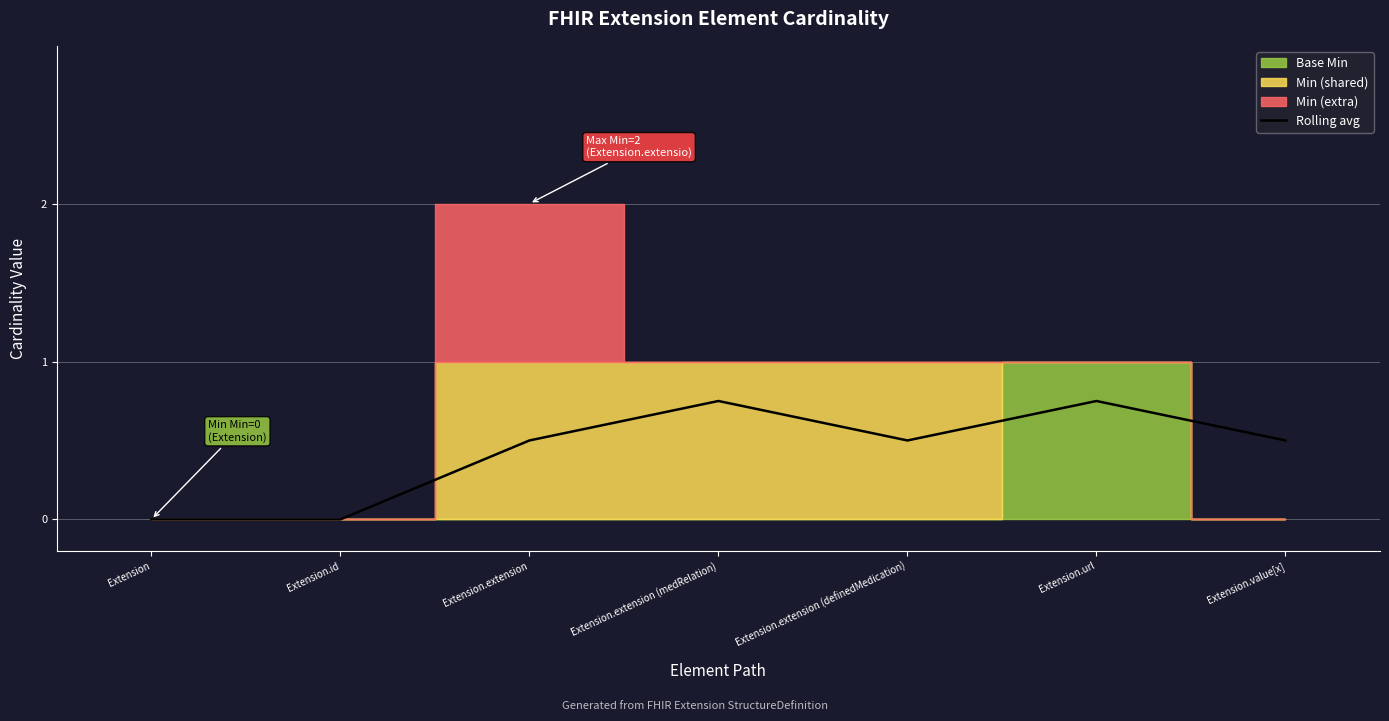

Reading right to left, what are all the values shown in this chart?

Extension.value[x]=0.5	Extension.url=0.8	Extension.extension (definedMedication)=0.5	Extension.extension (medRelation)=0.8	Extension.extension=0.5	Extension.id=0.0	Extension=0.0